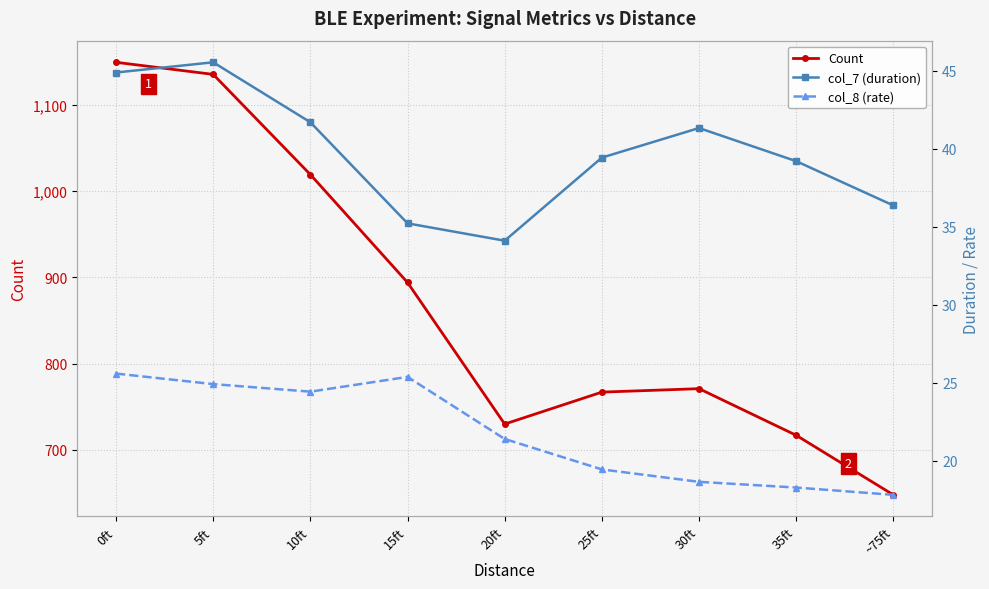

What value does the Count series have at 10ft?

1019